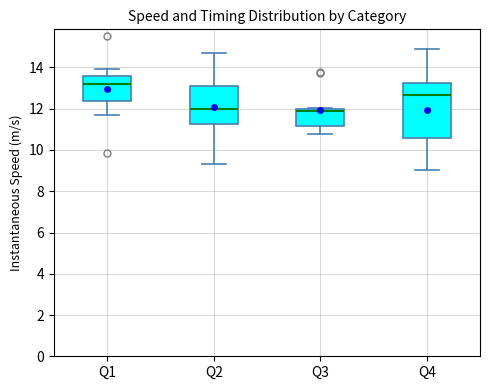

Comparing the boxes themselves (not the whiskers), which one is the tallest?

Q4